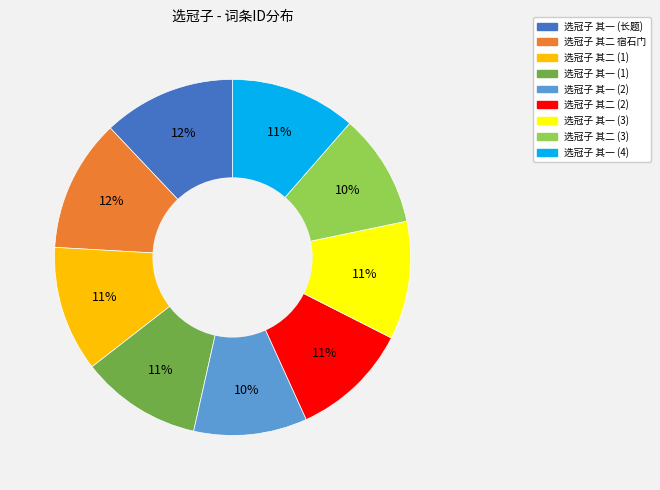

Is there any slice that represents more than half of the pie?

No